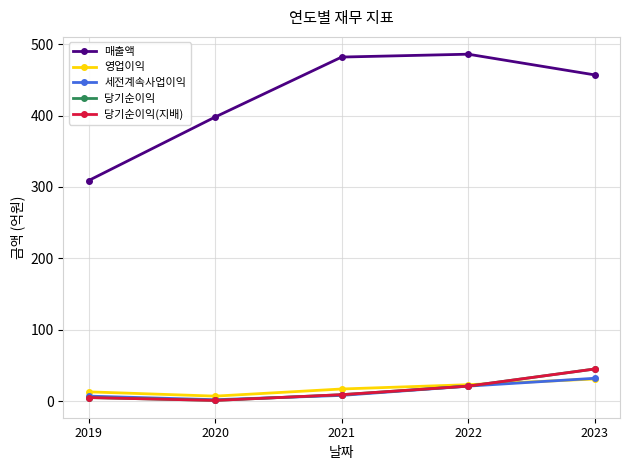

Is the value of 당기순이익(지배) at 2023 greater than the value of 당기순이익 at 2021?

Yes